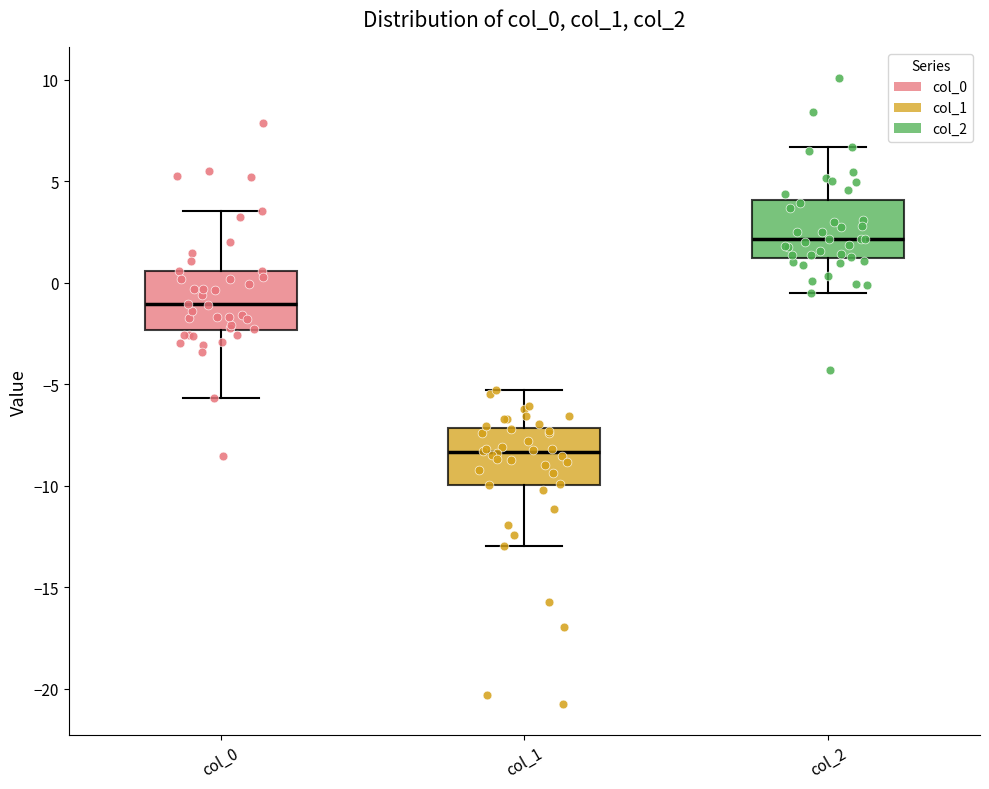

Reading left to right, transcribe this box plot: for each box, give where its median line is, the range the box spans, and where its two whiskers end, as read against the y-axis. The values are not printed on the chart, so give them approximately, as read against the axis.

col_0: median -1.0, box -2.5 to 0.5, whiskers -5.5 to 3.5
col_1: median -8.5, box -10.0 to -7.0, whiskers -13.0 to -5.5
col_2: median 2.0, box 1.0 to 4.0, whiskers -0.5 to 6.5